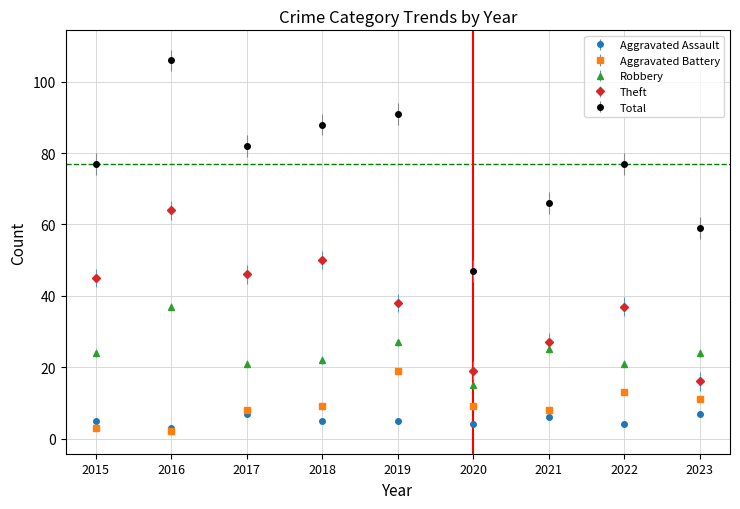

What is the value of the Theft point at the 2nd from the left?

64